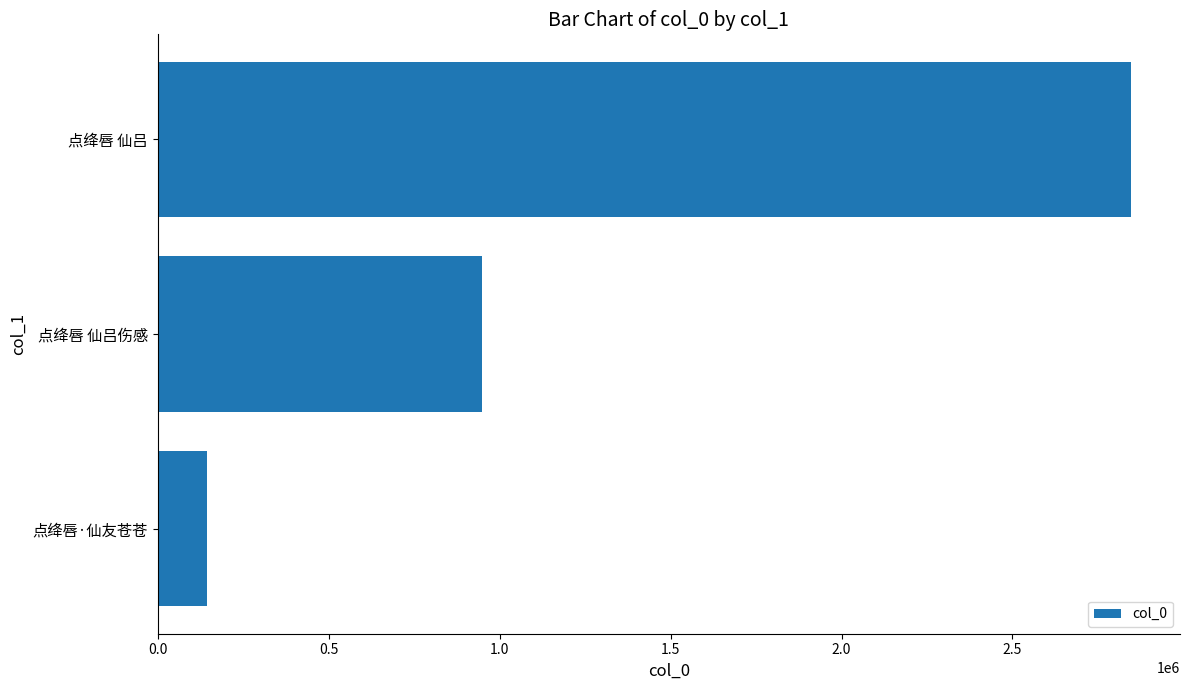

Is it true that the value at 点绛唇·仙友苍苍 is 143283?

True